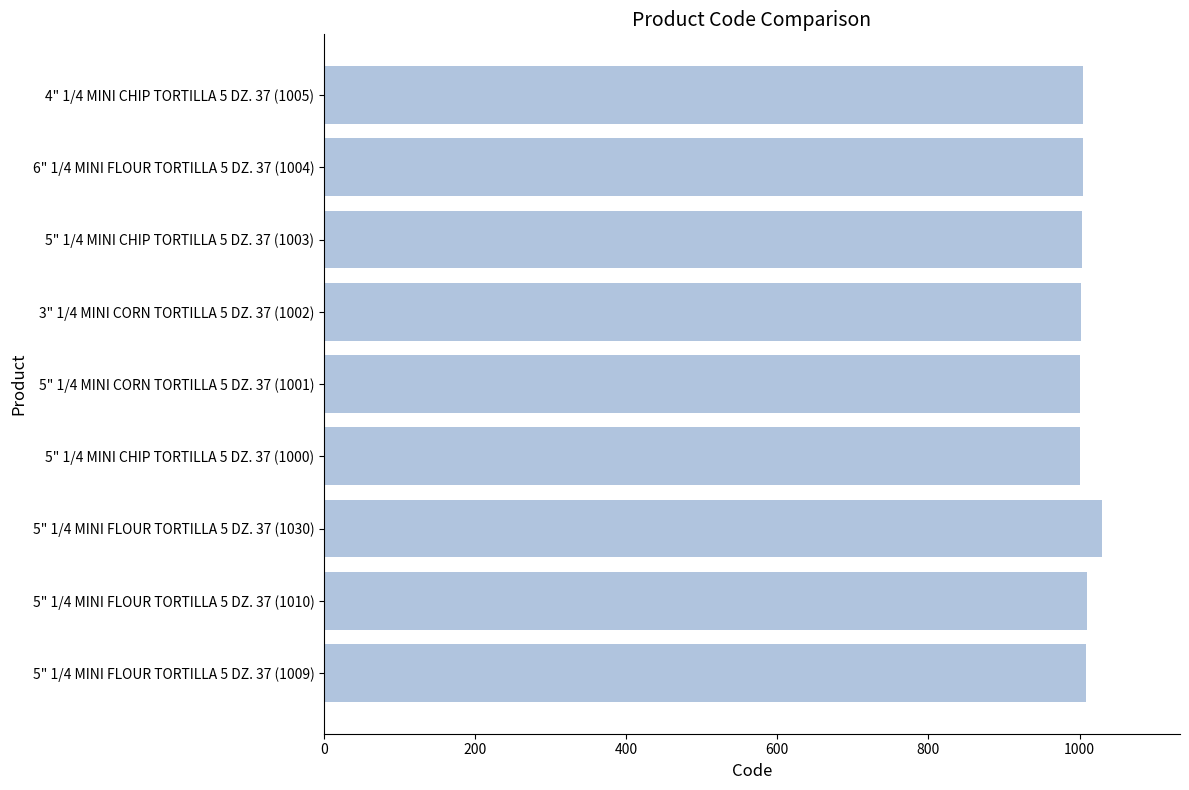

What is the smallest value displayed?

1000